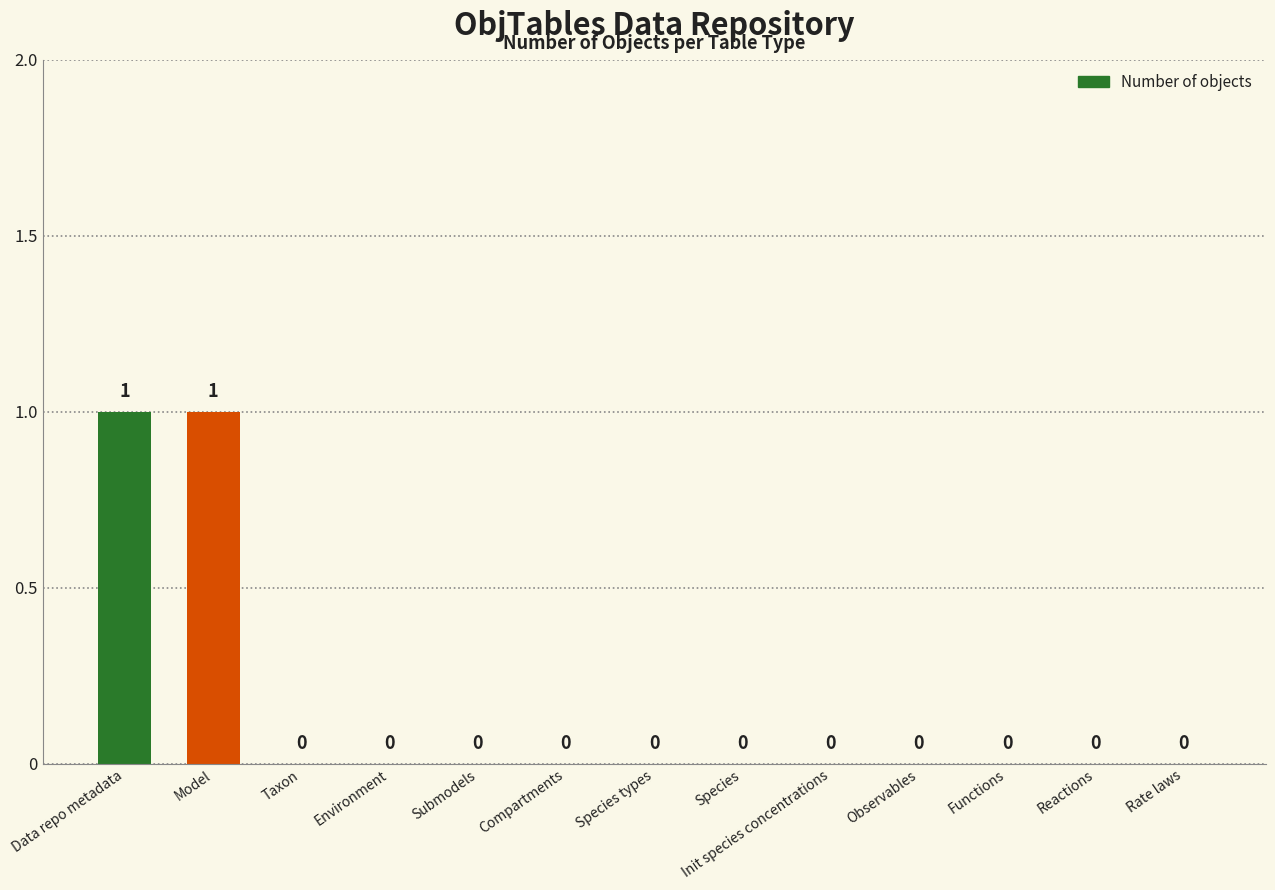

How many positive values are there?

2